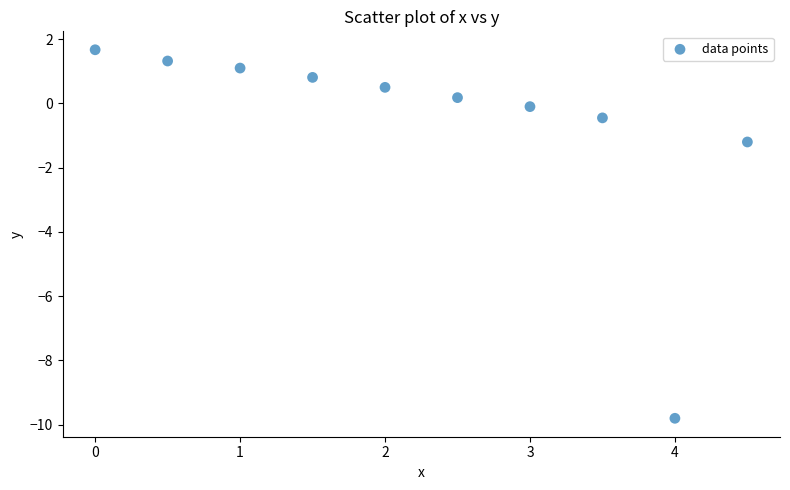

What Y value in the scatter plot is closest to -4?

-1.2